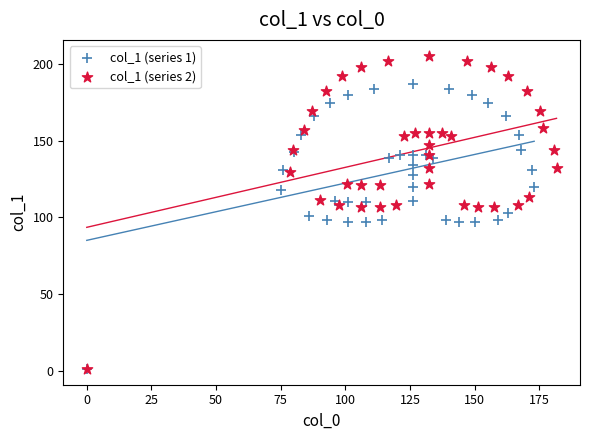

Which series reaches the maximum Y coordinate?

col_1 (series 2)